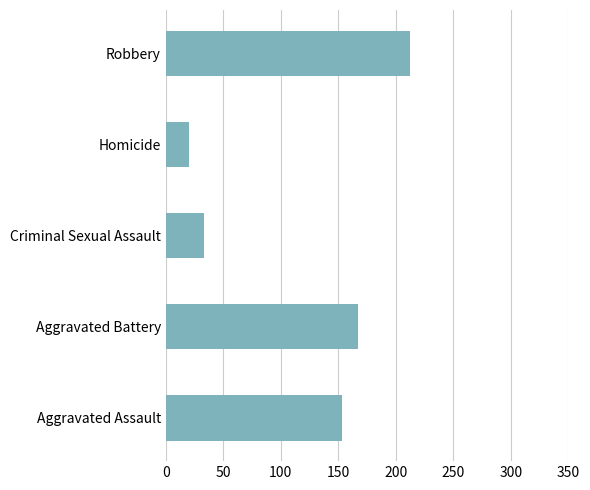

Which has a higher value, Aggravated Battery or Robbery?

Robbery